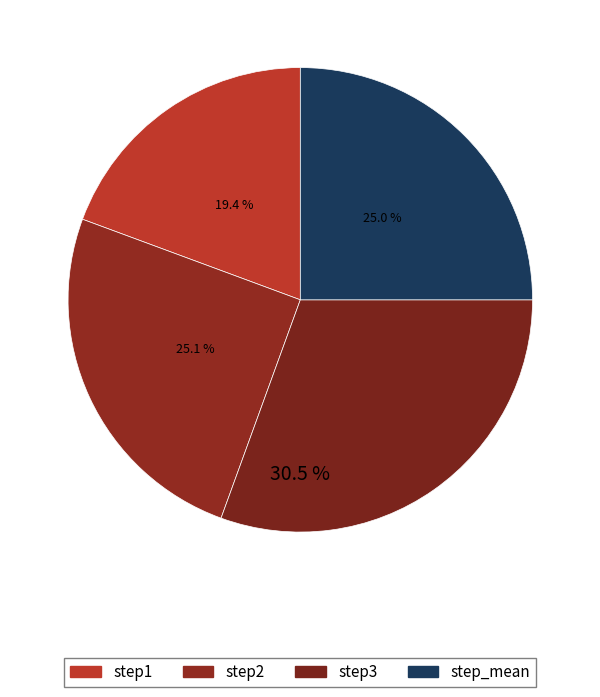

Which slice is the smallest?

step1